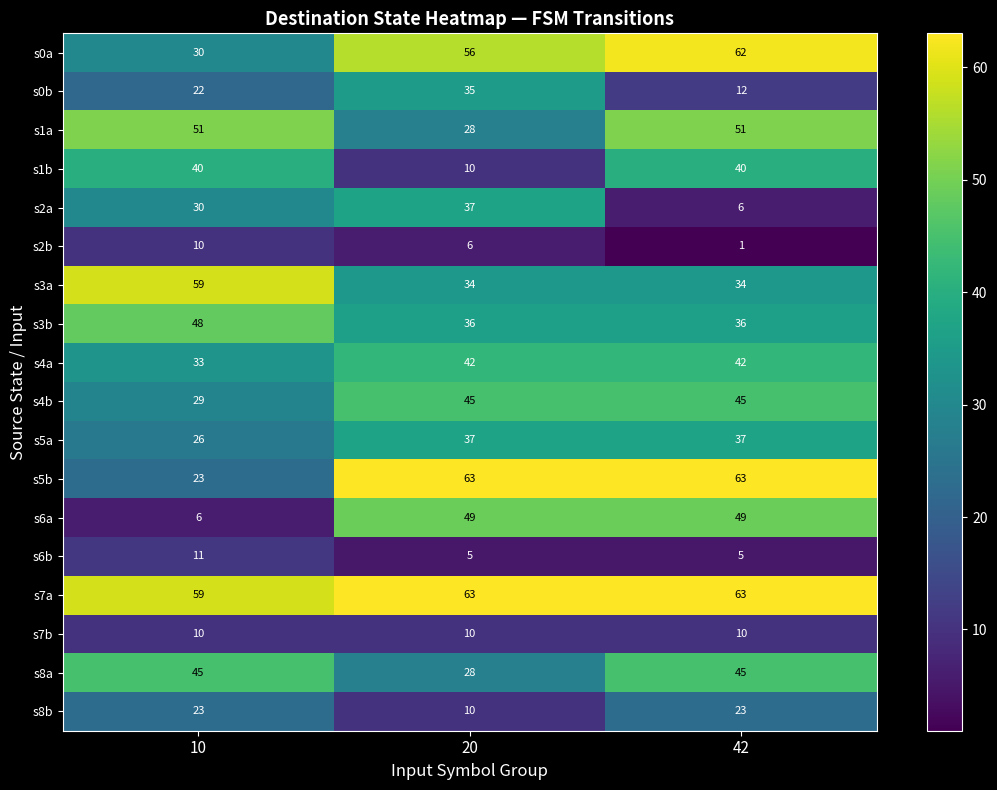

What is the difference between the highest and lowest values at 10?

53